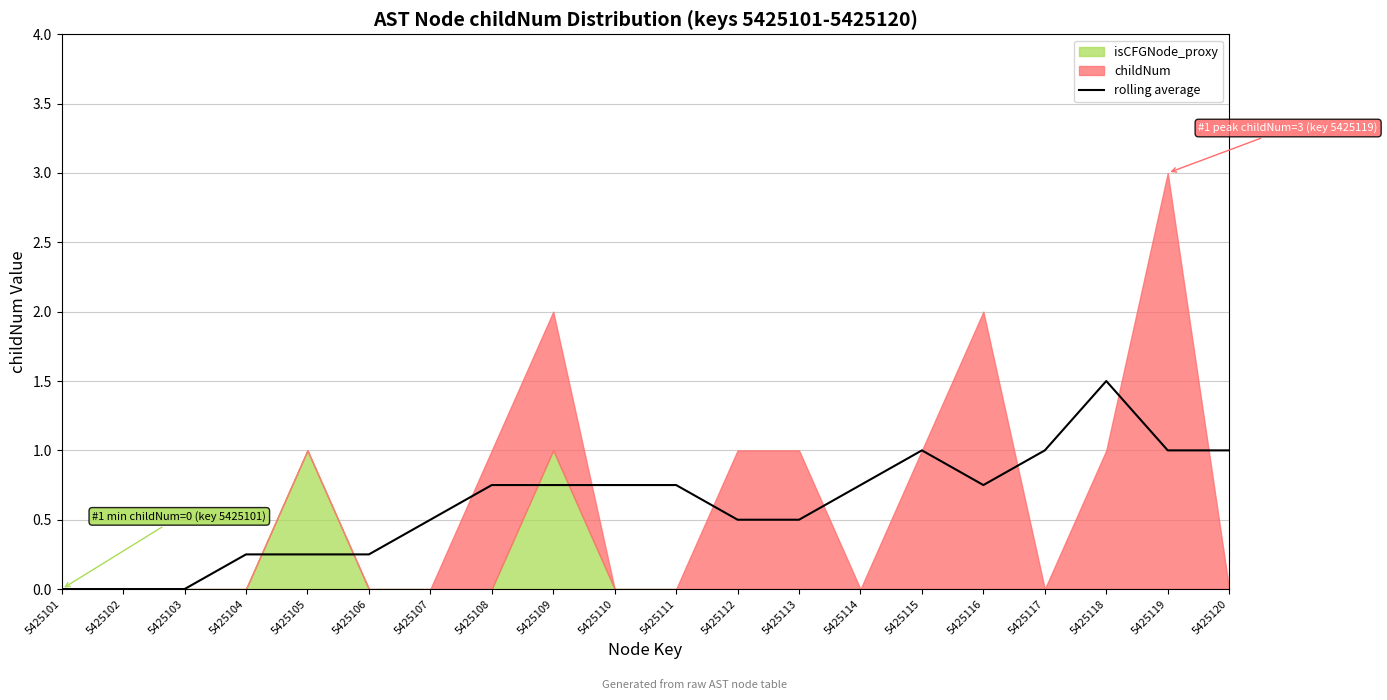

What is the value of the 8th point from the left?

0.8